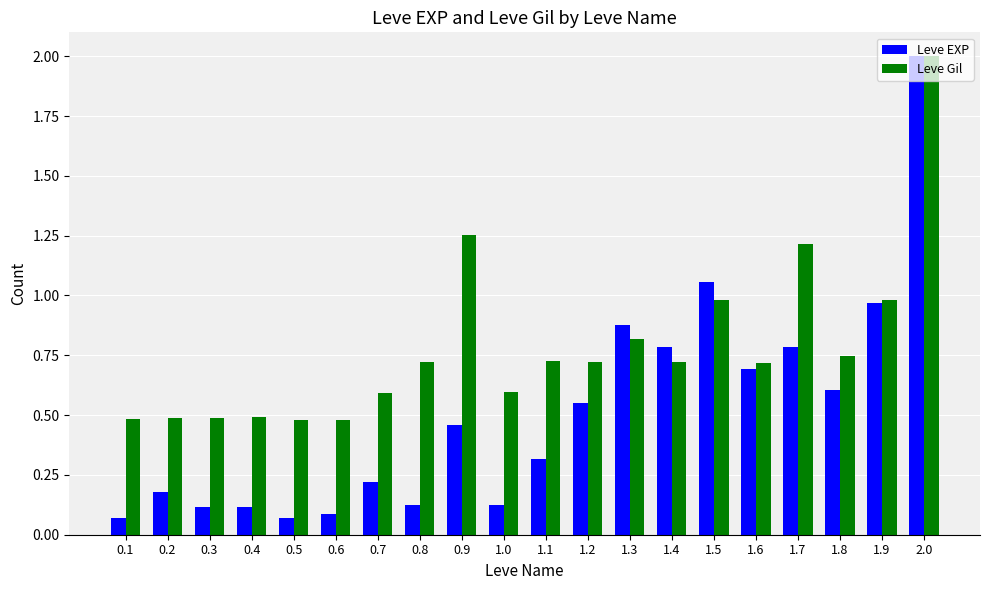

What is the sum of the Leve Gil values at 0.2 and 1.7?

1.7